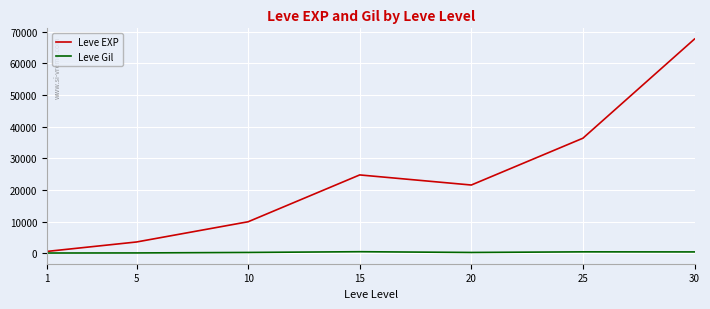

Rank the series by their maximum value, from highest to lowest.

Leve EXP, Leve Gil